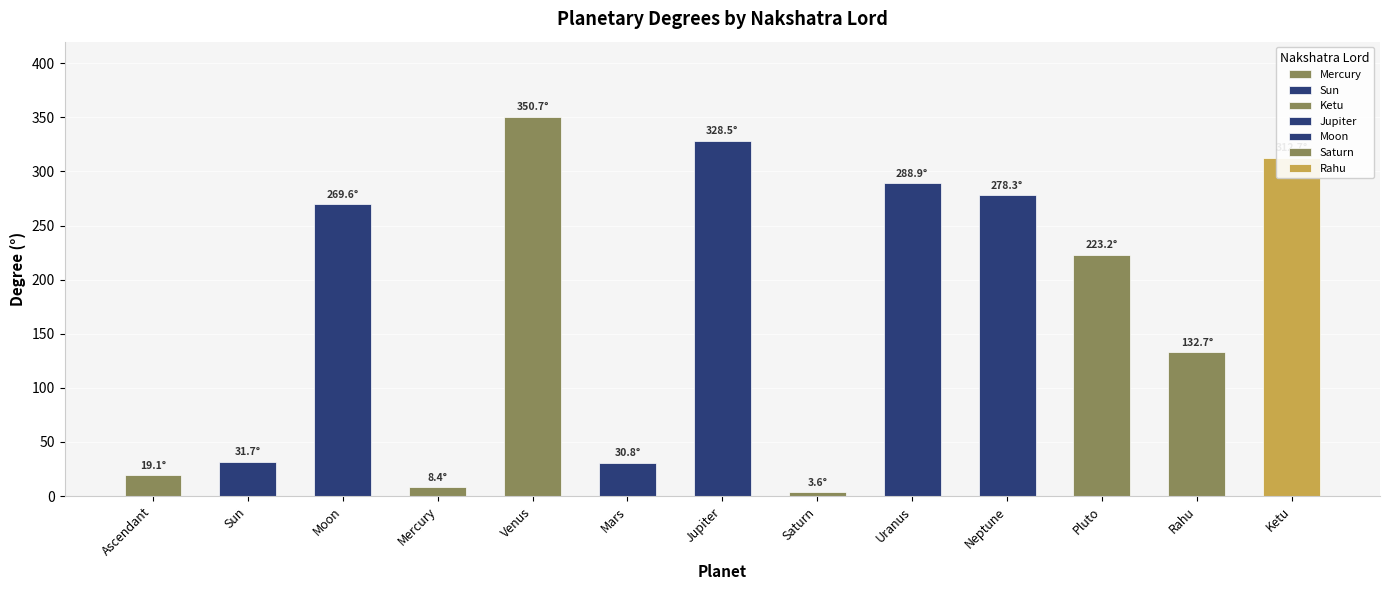

Reading left to right, list all the values displayed in this chart.

19.1	31.7	269.6	8.4	350.7	30.8	328.5	3.6	288.9	278.3	223.2	132.7	312.7